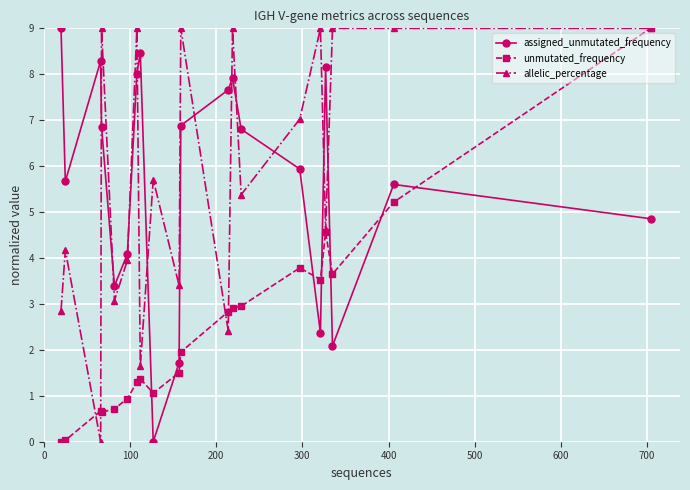

True or false: assigned_unmutated_frequency has more than 0 interior local peaks.

True